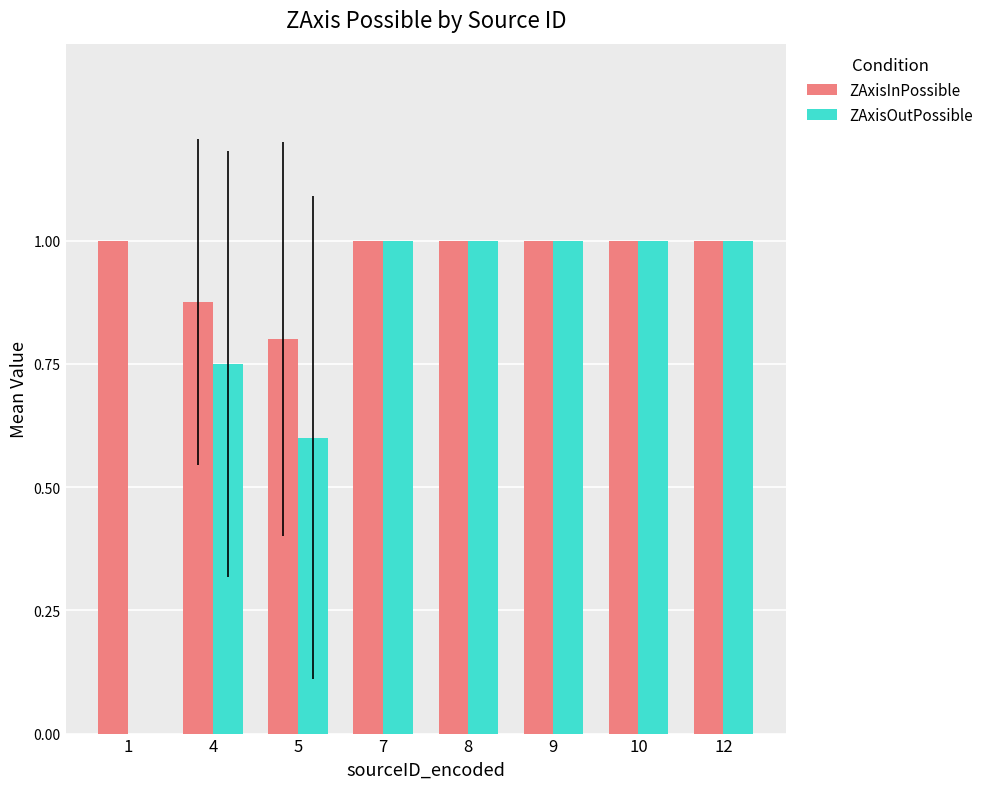

What is the sum of the ZAxisOutPossible values at 4 and 8?

1.8